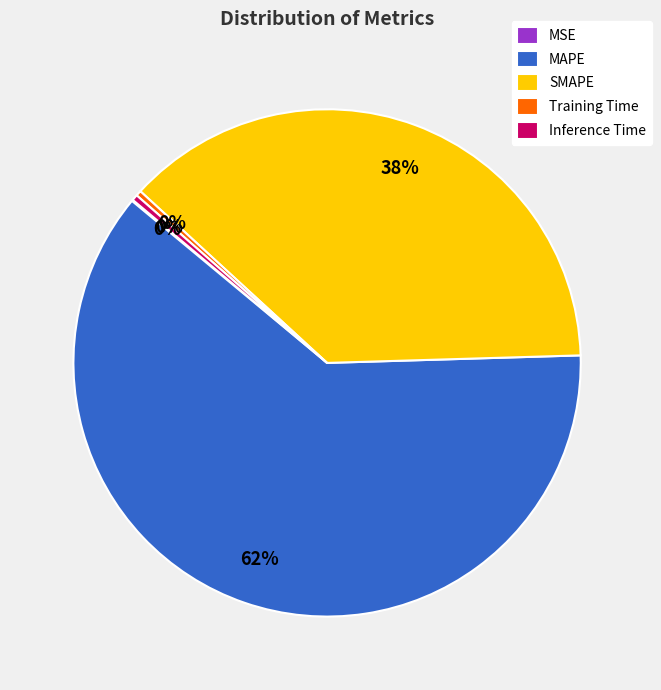

Between SMAPE and MAPE, which is larger?

MAPE